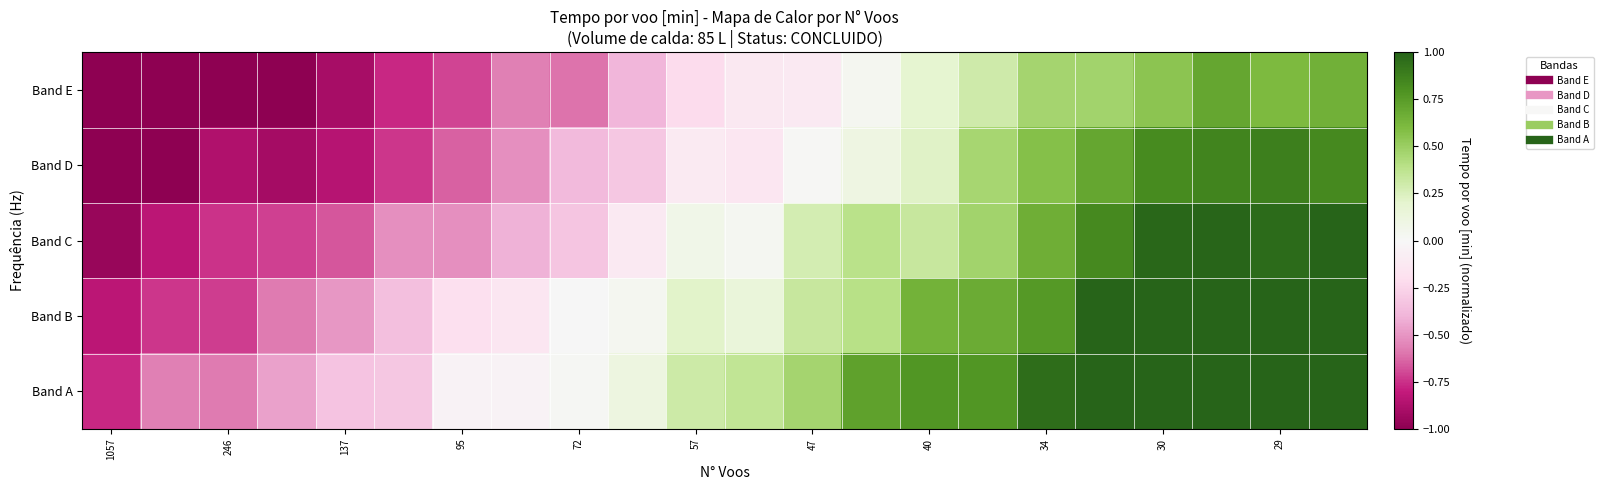

List the series in order of their overall mean, highest first.

Band A, Band B, Band C, Band D, Band E